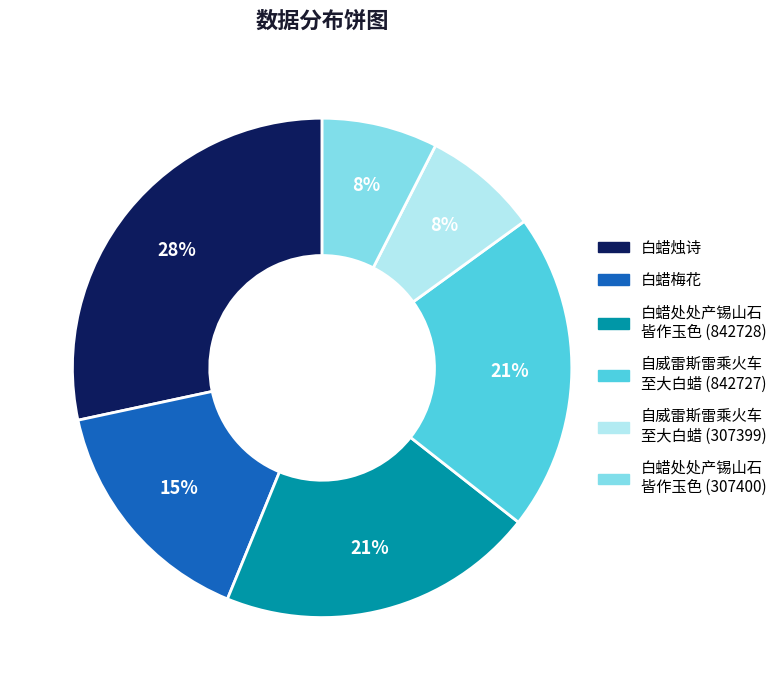

Is there any slice that represents more than half of the pie?

No